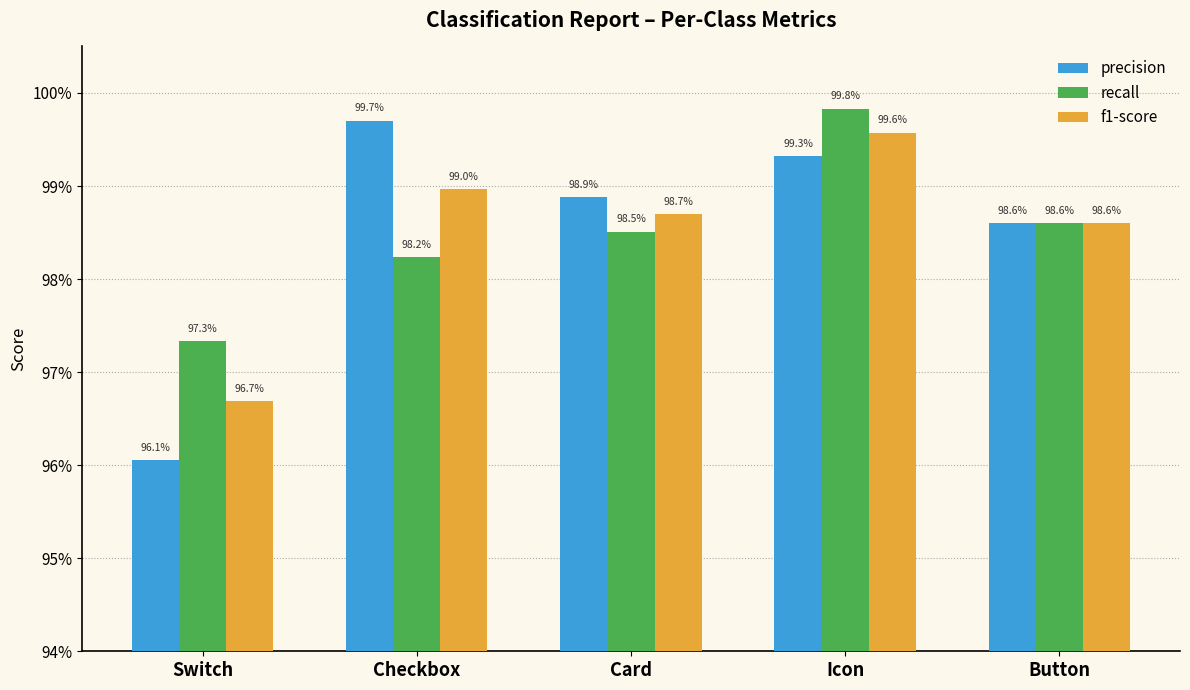

Reading left to right, what are all the values shown in this chart?

precision: Switch=1.0	Checkbox=1.0	Card=1.0	Icon=1.0	Button=1.0
recall: Switch=1.0	Checkbox=1.0	Card=1.0	Icon=1.0	Button=1.0
f1-score: Switch=1.0	Checkbox=1.0	Card=1.0	Icon=1.0	Button=1.0